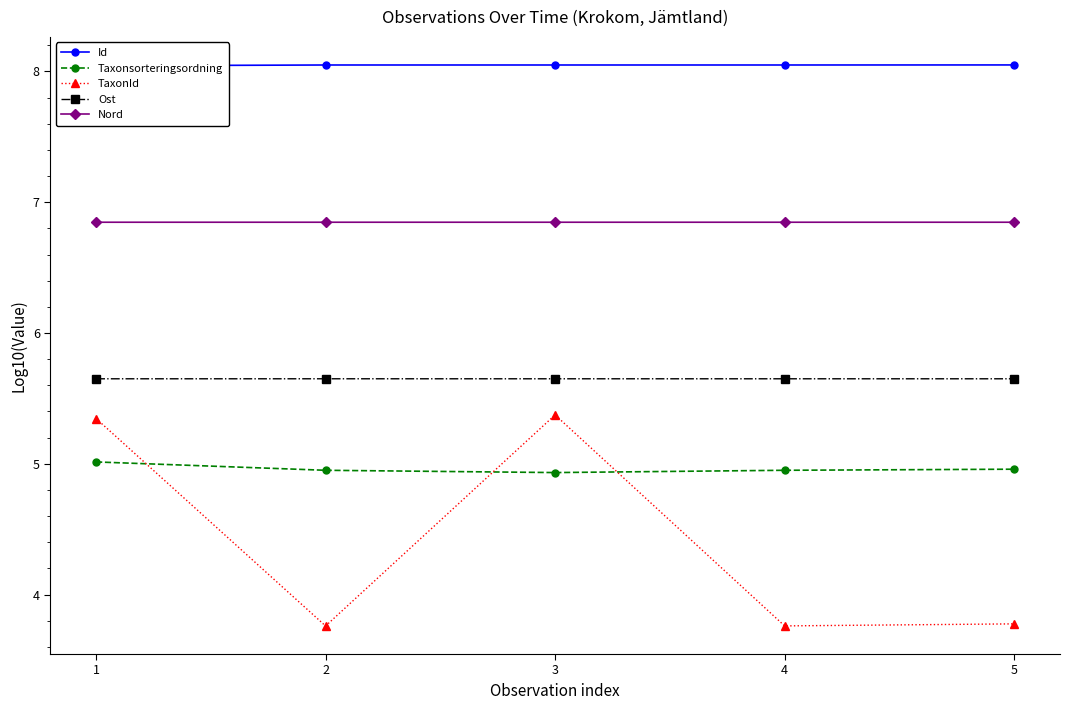

At which category does the chart reach its peak across all series?

5